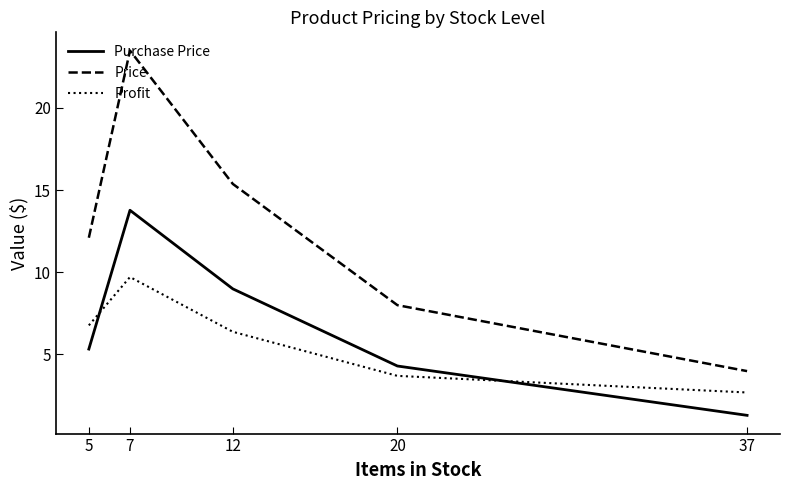

What are all the series names shown in the legend?

Purchase Price, Price, Profit